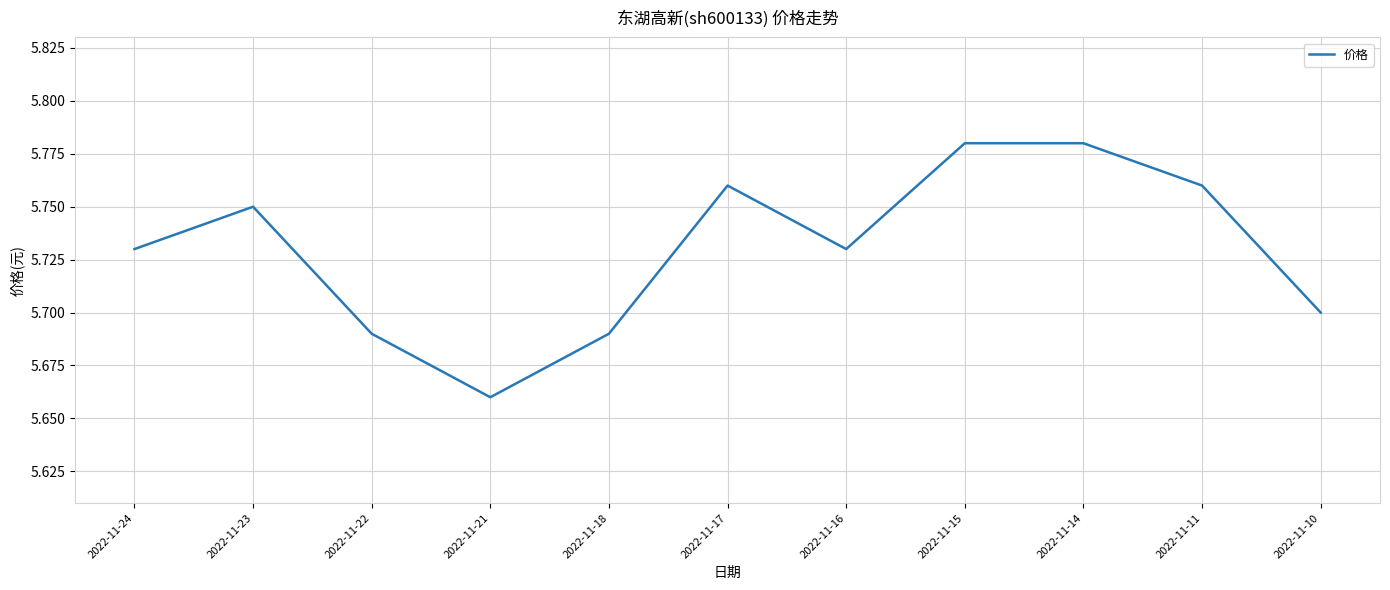

Which category has the lowest value across all series?

2022-11-21